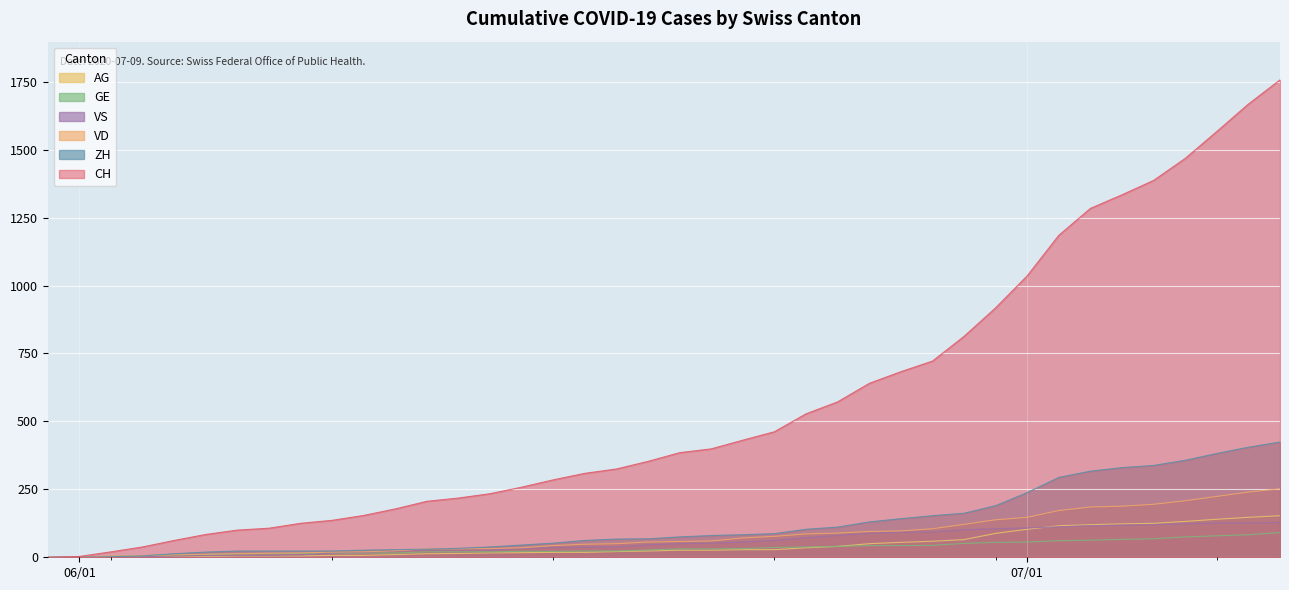

What is the value of the CH point at the 9th from the left?

125